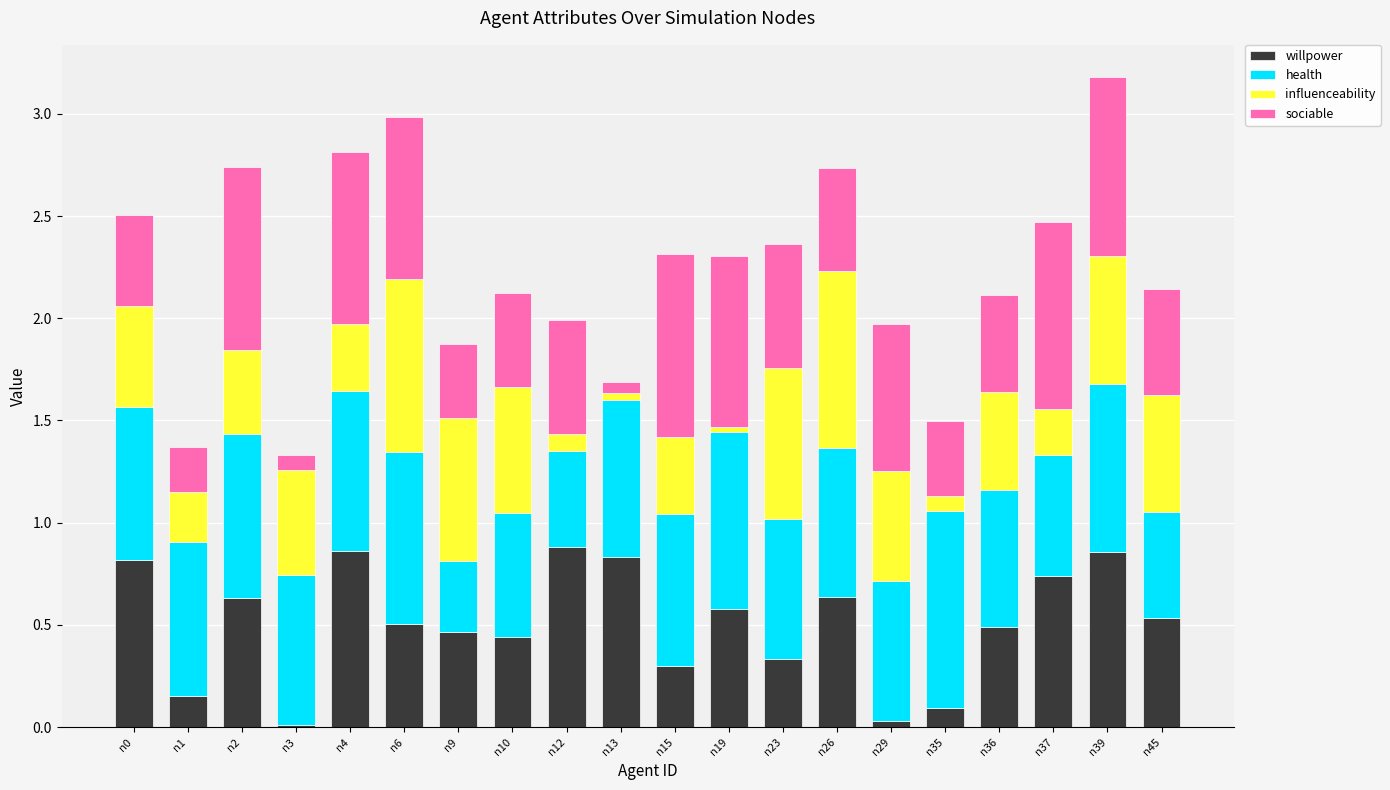

At n29, list the series in order from largest to smallest.

sociable, health, influenceability, willpower